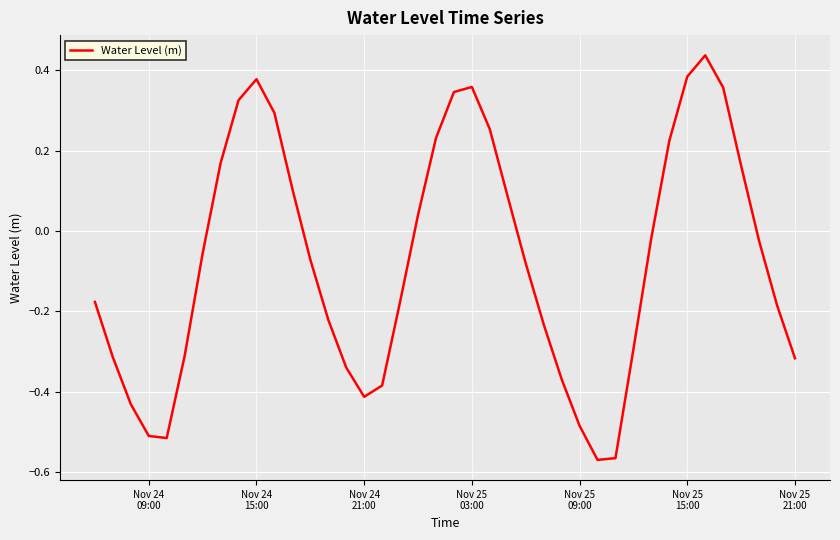

Count the number of values greater than 0.

16